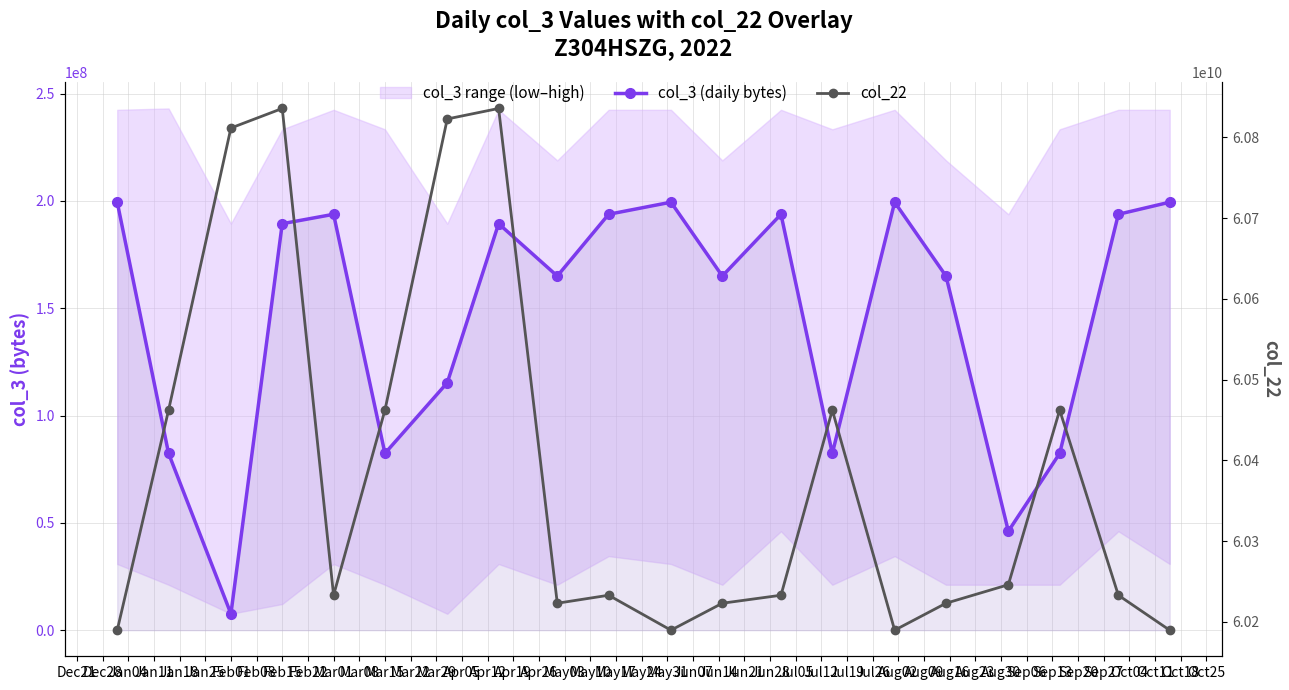

What is the difference between the maximum and minimum values in the col_3 (daily bytes) series?

191729848